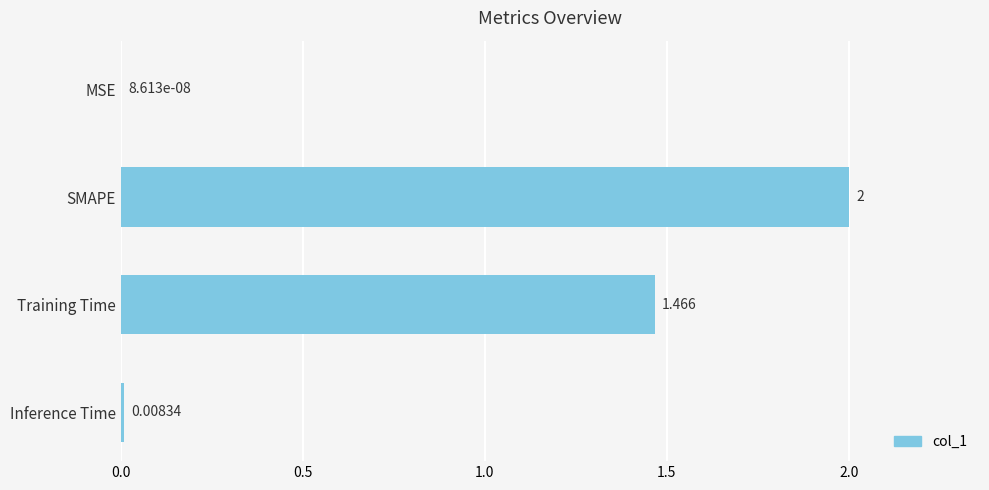

Which has a higher value, SMAPE or MSE?

SMAPE